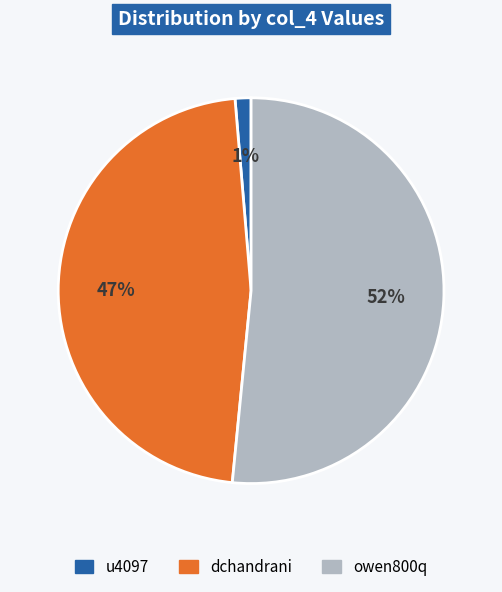

Rank the categories by value from highest to lowest.

owen800q, dchandrani, u4097